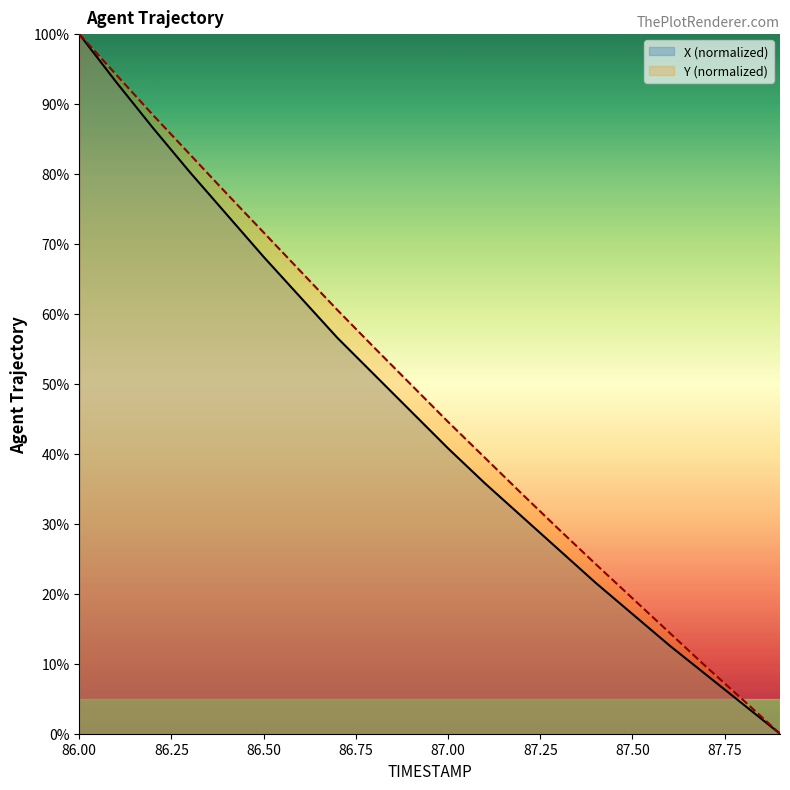

What is the value of the Y point at the 15th from the left?

24.3